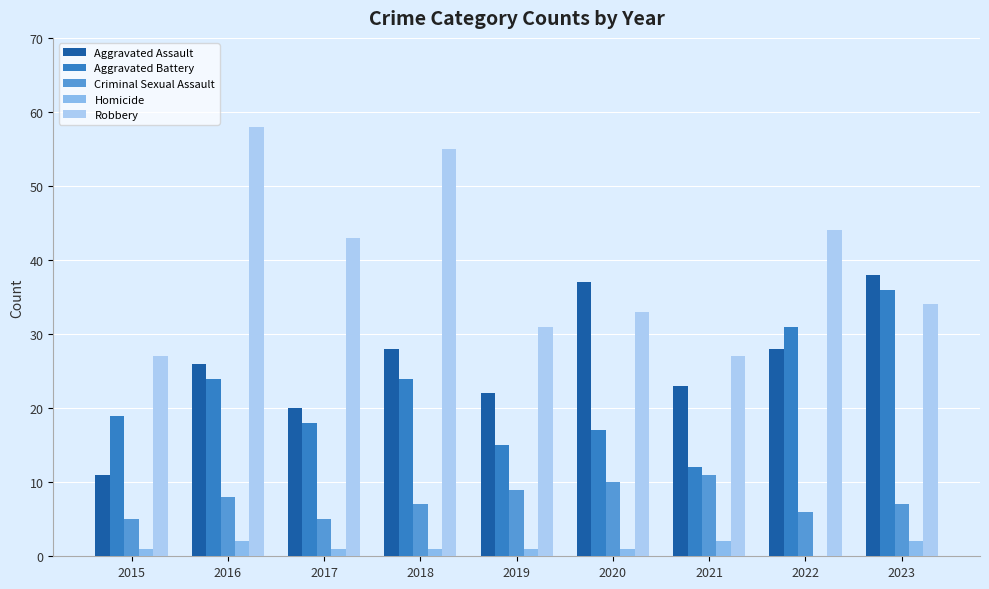

Where is Robbery nearest to the value 42?

2017